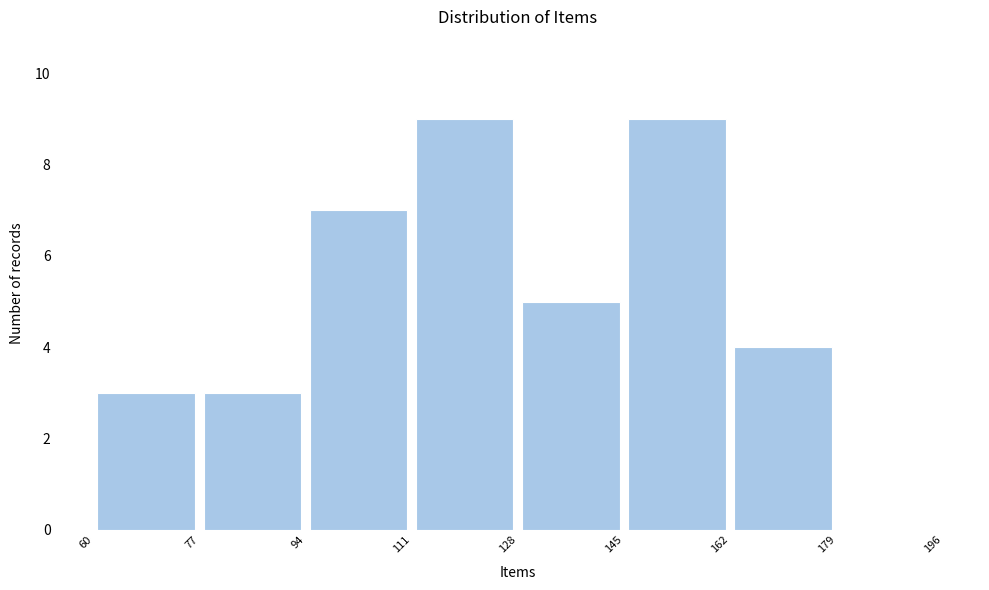

Reading left to right, list every bar in this chart as the range it spans on the x-axis followed by its height. The values are not printed on the chart, so give them approximately, as read against the axis.

60 to 77: 3
77 to 94: 3
94 to 111: 7
111 to 128: 9
128 to 145: 5
145 to 162: 9
162 to 179: 4
179 to 196: 0